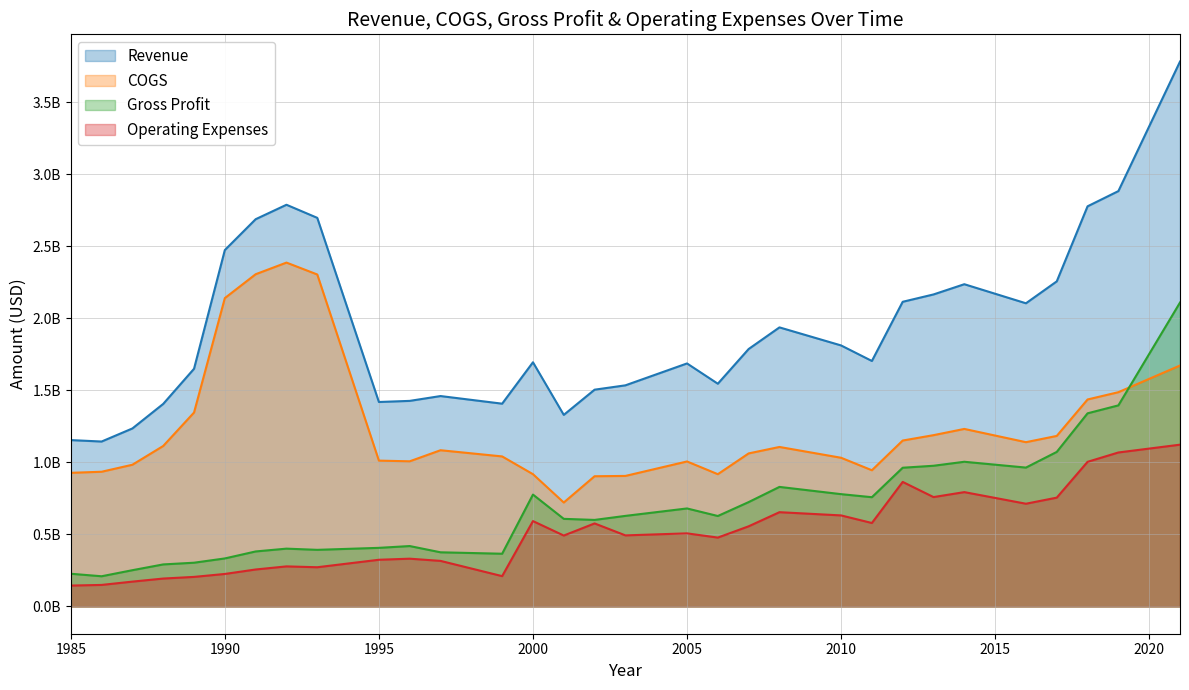

Which series has the largest range (max minus min)?

Revenue